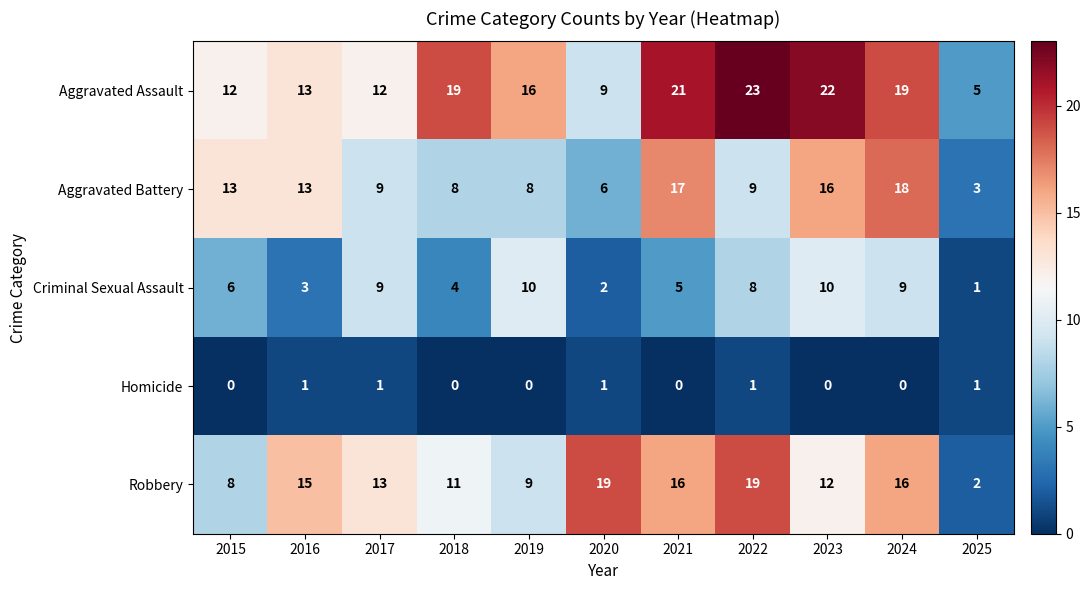

What is the maximum value for Criminal Sexual Assault?

10